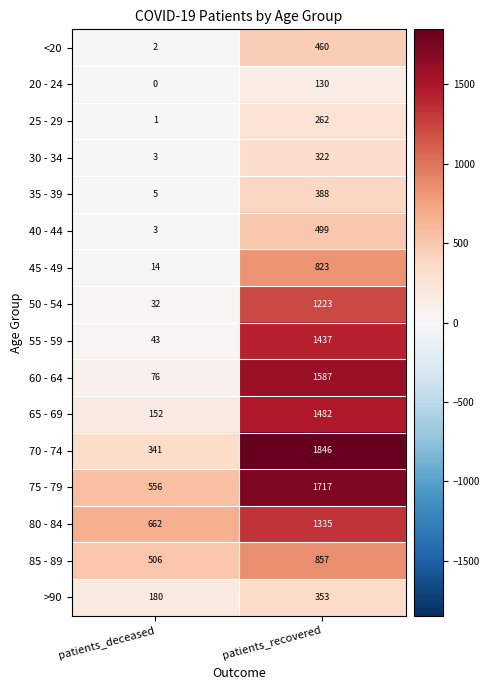

Where is 45 - 49 nearest to the value 418?

patients_deceased